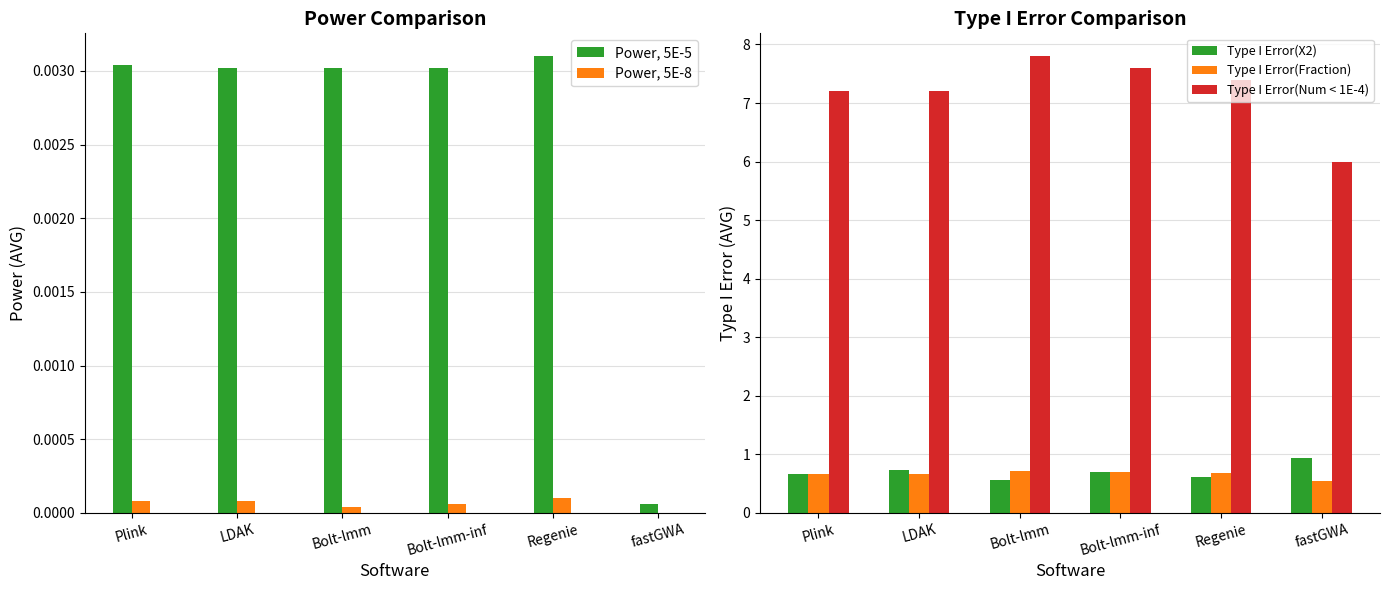

Which series has the largest total across all categories?

Type I Error(Num < 1E-4)